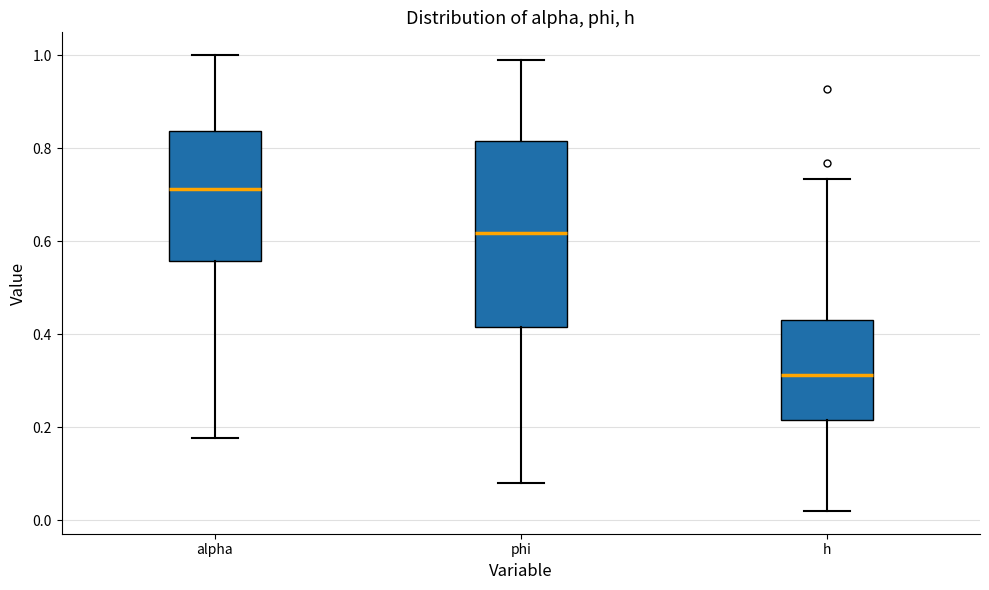

Which box has the lowest median line?

h